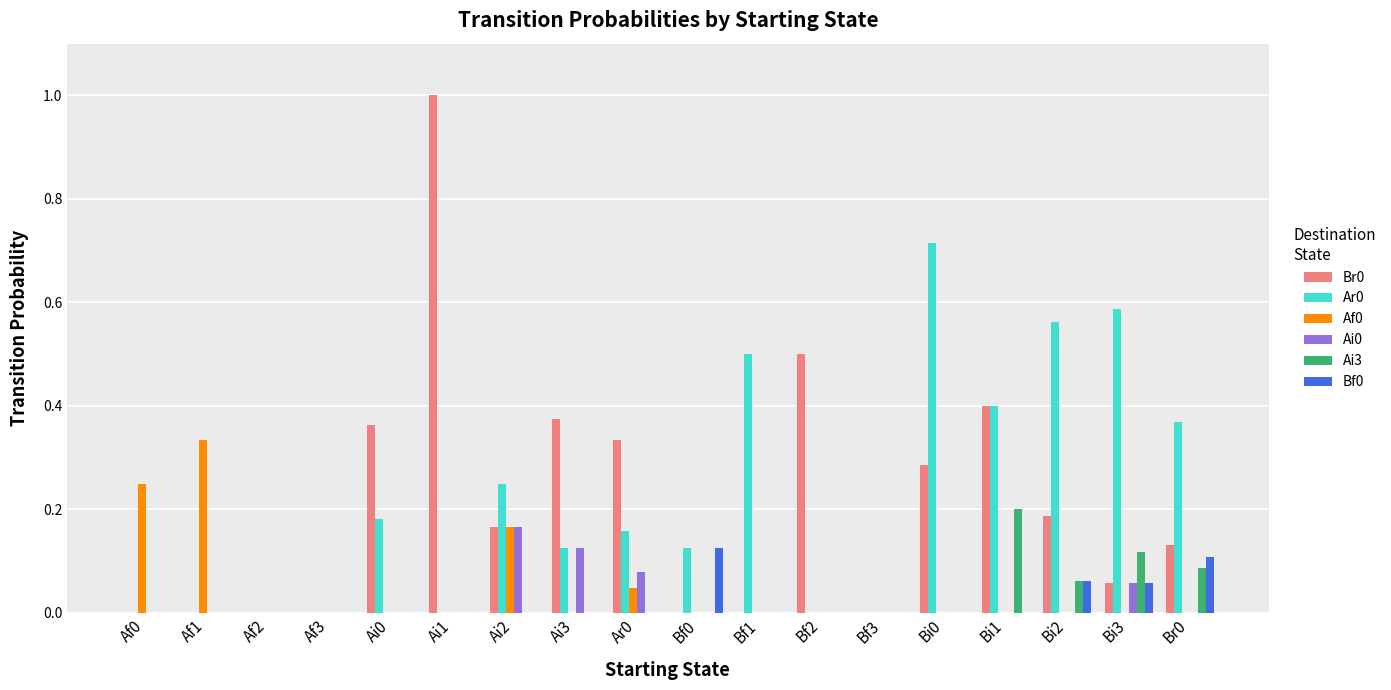

What is the greatest value displayed?

1.0